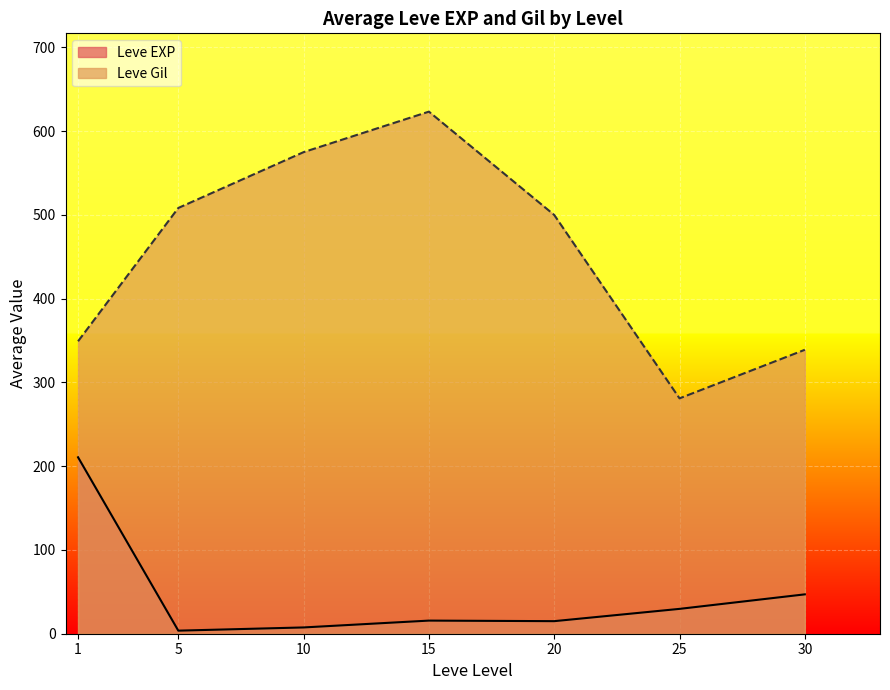

Rank the series by their maximum value, from highest to lowest.

Leve Gil, Leve EXP